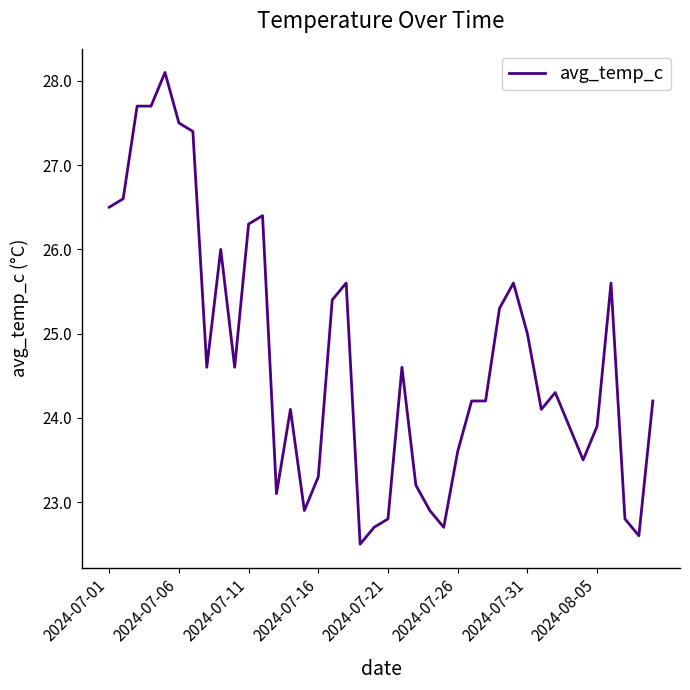

Count the number of data series in this chart.

1